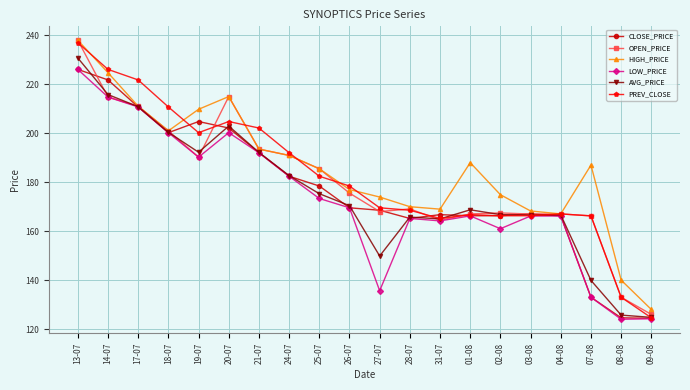

What is the spread (max minus min) of values at 19-07?

19.6